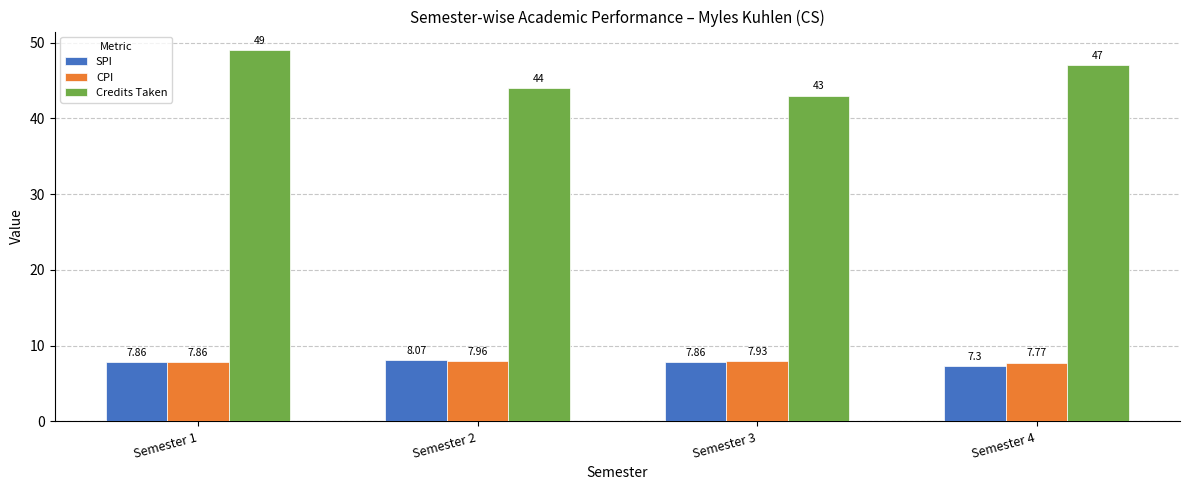

Is it true that SPI equals 8.1 at Semester 2?

True